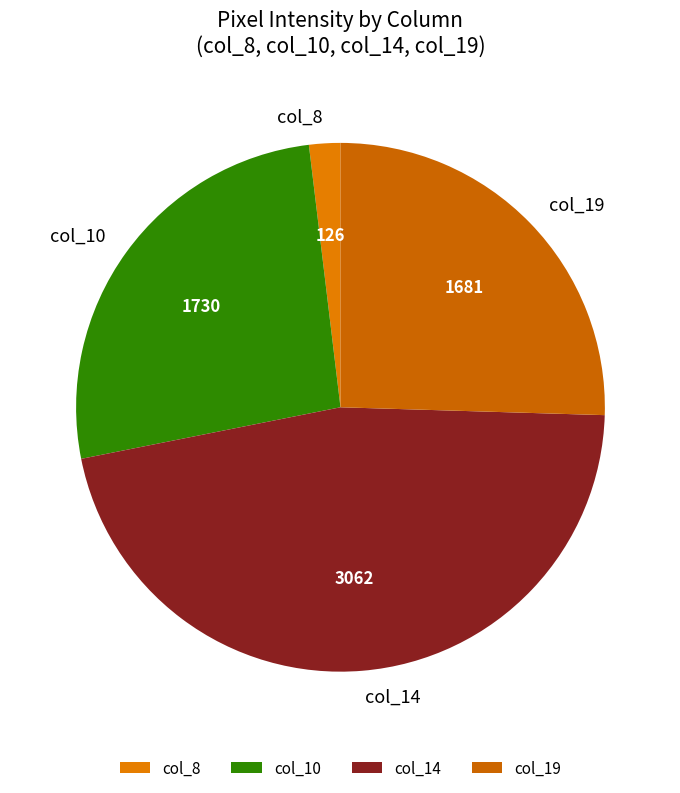

Which has a higher value, col_10 or col_19?

col_10